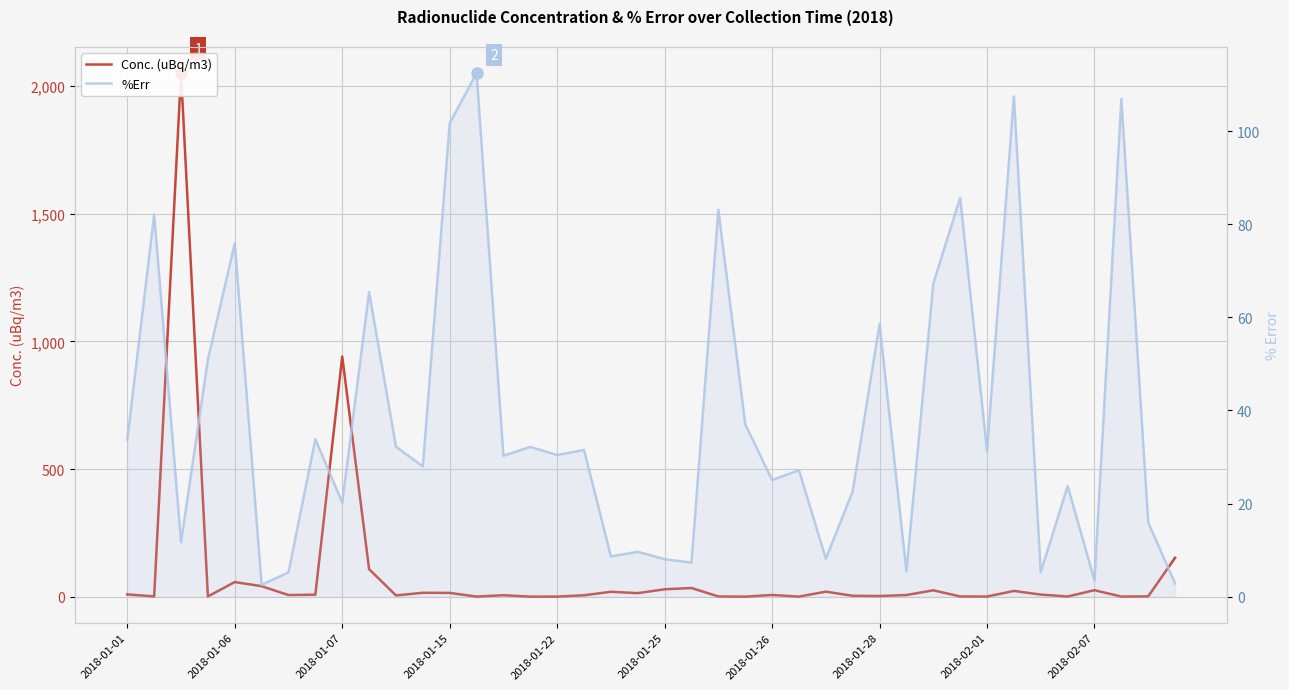

What is the value of the Conc. (uBq/m3) point at the 13th from the left?

15.2